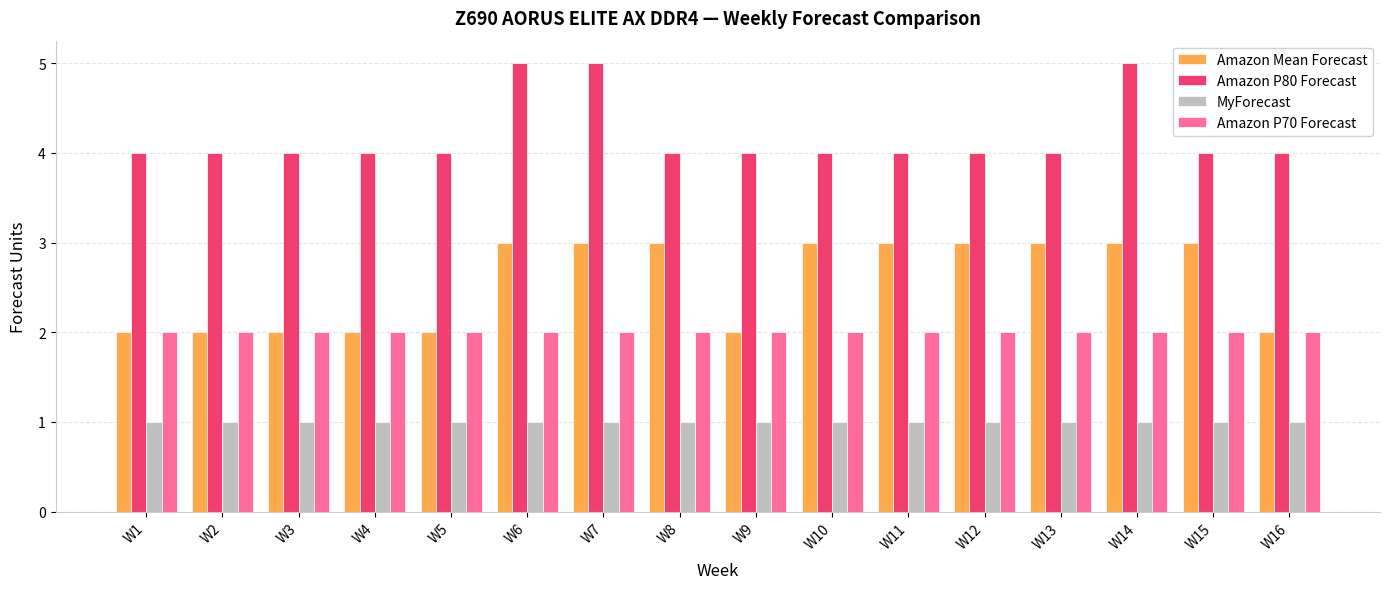

What is the sum of all Amazon P80 Forecast values?

67